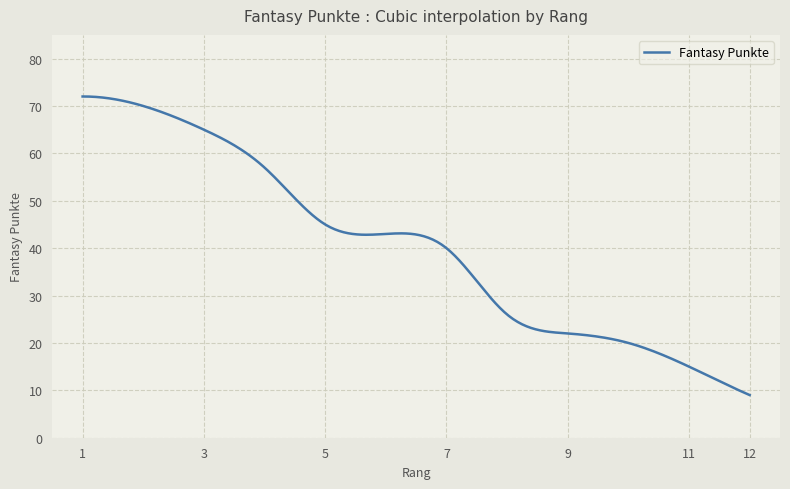

What is the greatest value displayed?

72.0